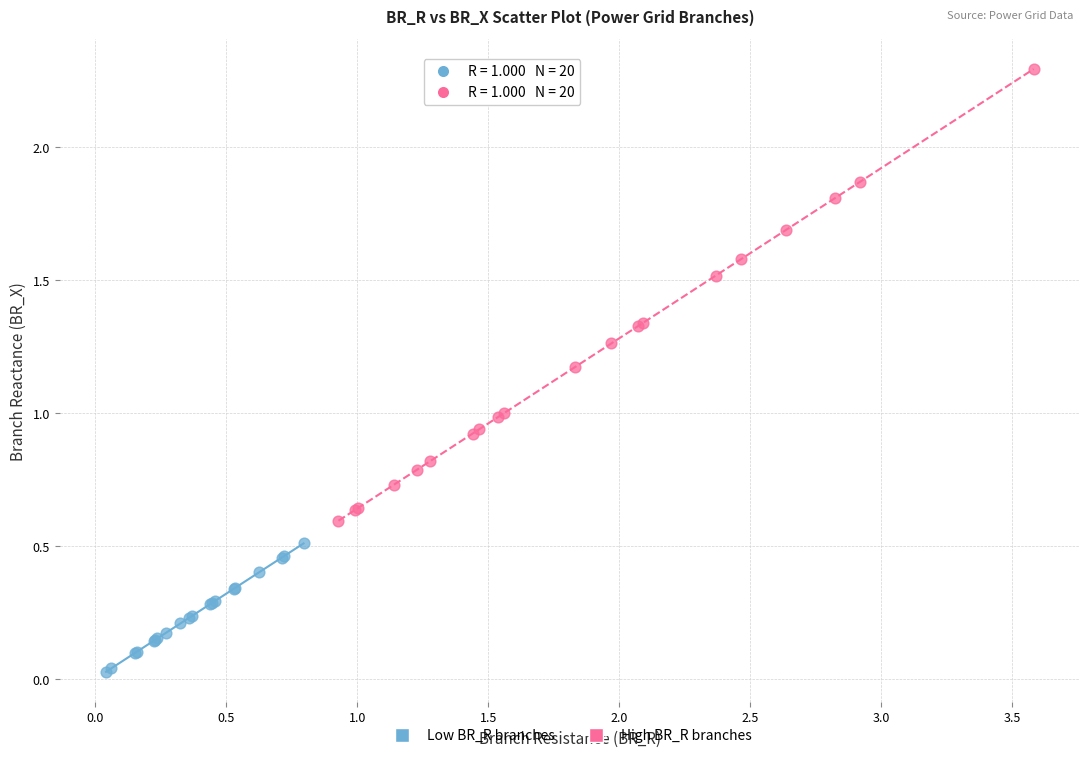

Which series contains the lowest Y value?

Low BR_R branches